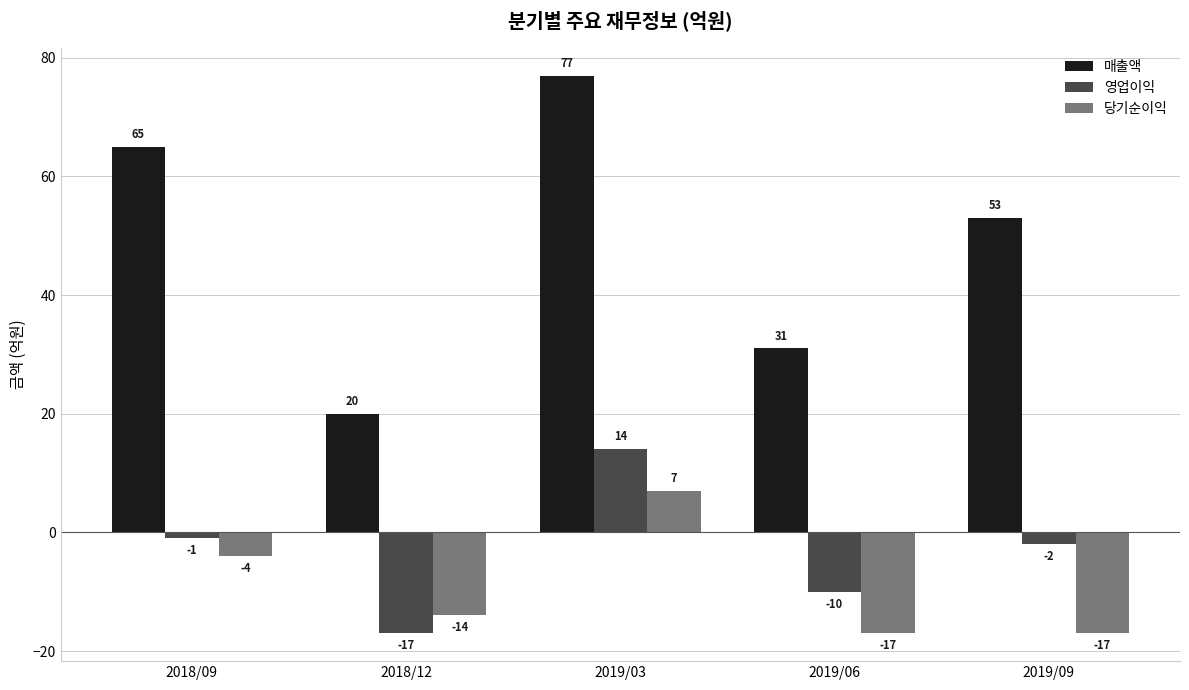

What position from the left is 2019/06?

4